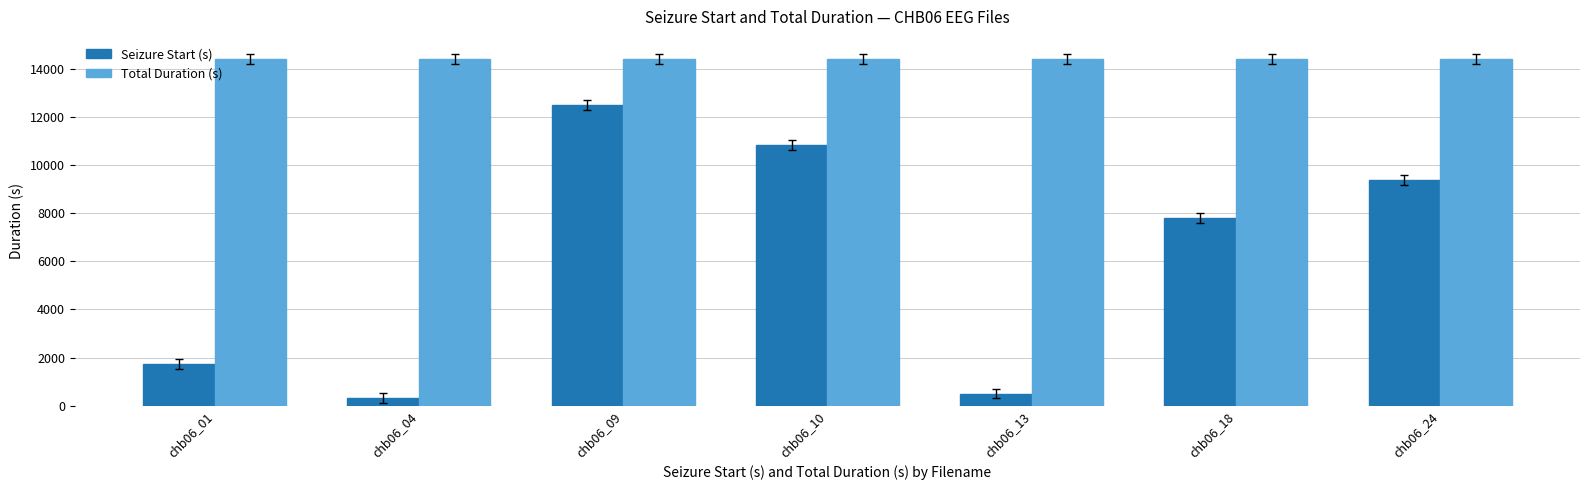

Is it true that Seizure Start (s) equals 16802 at chb06_24?

False